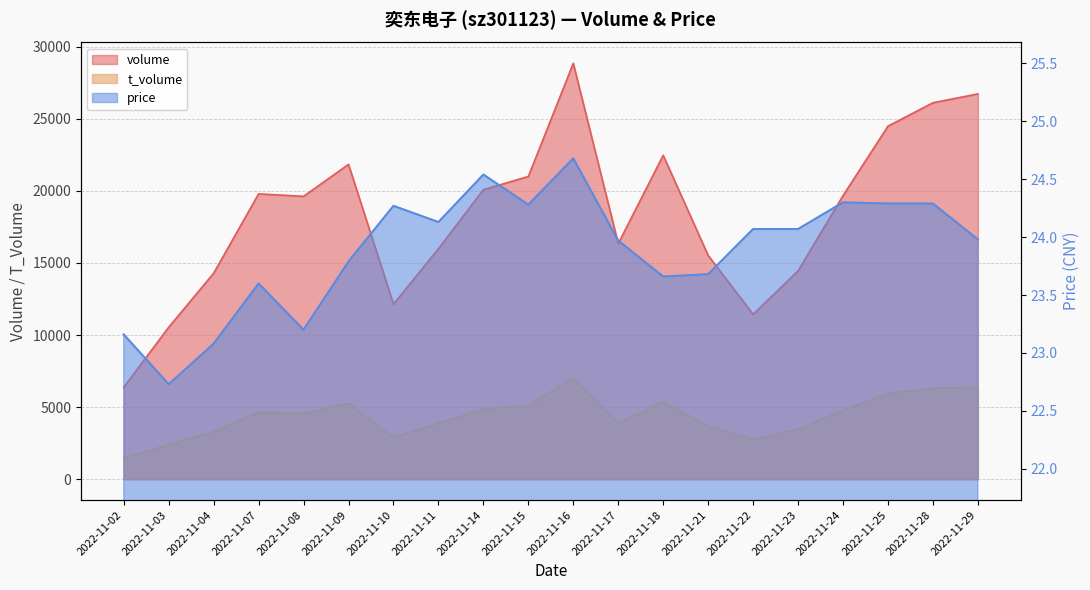

Is it true that price equals 23.6 at 2022-11-07?

True